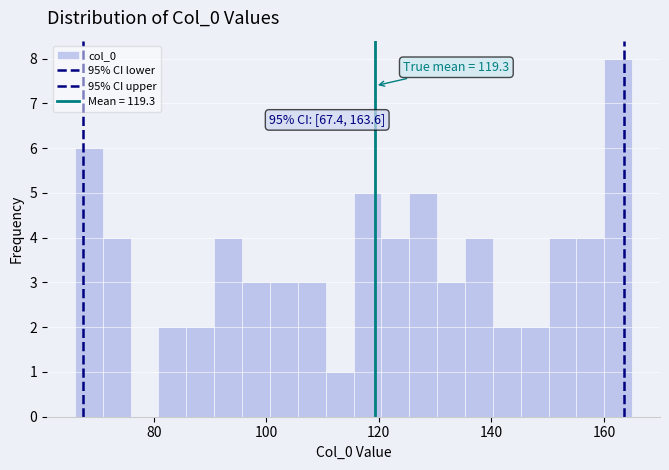

Read against the x-axis, roughly where is the centre of the tallest bar?

162